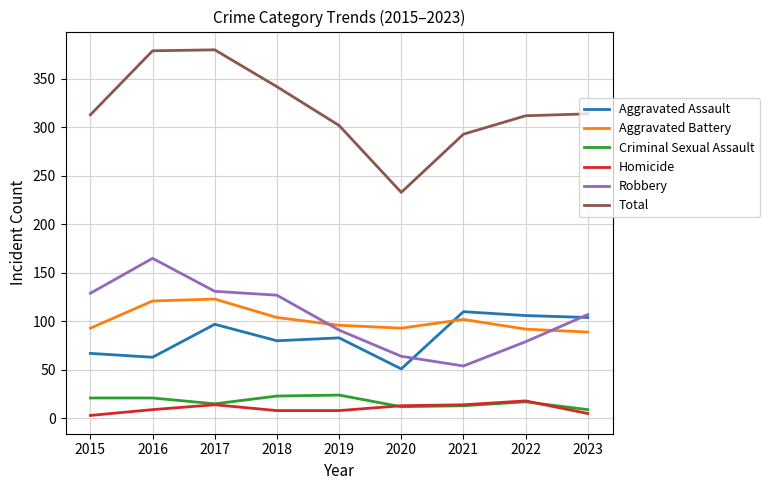

What is the sum of the Aggravated Assault values at 2018 and 2016?

143